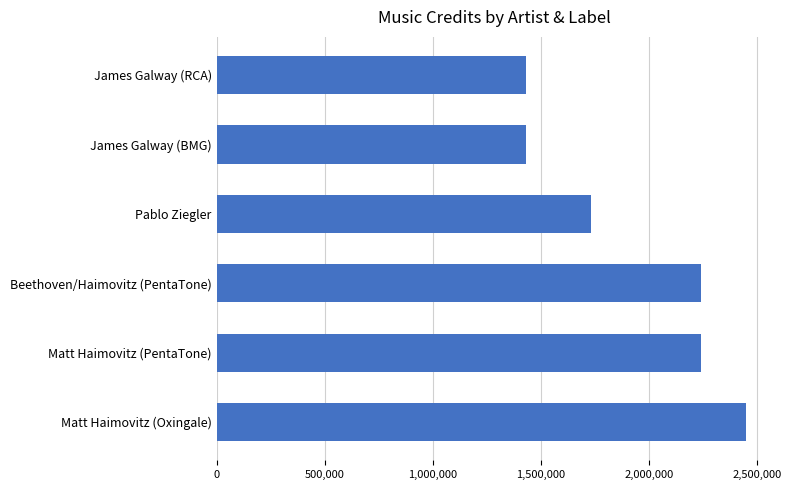

What is the maximum value shown in the chart?

2448694